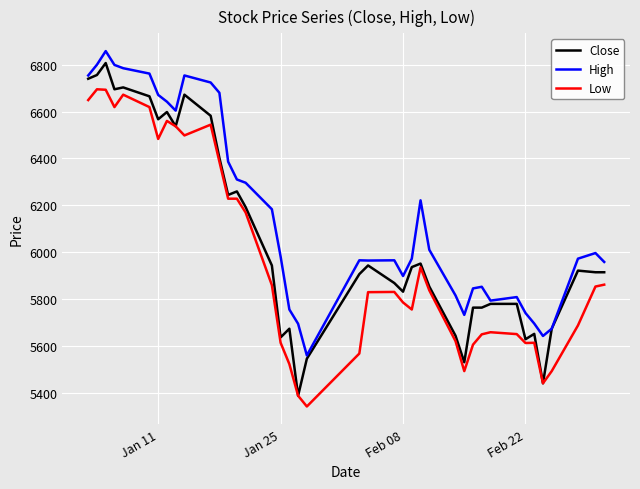

Which series has the largest total across all categories?

High